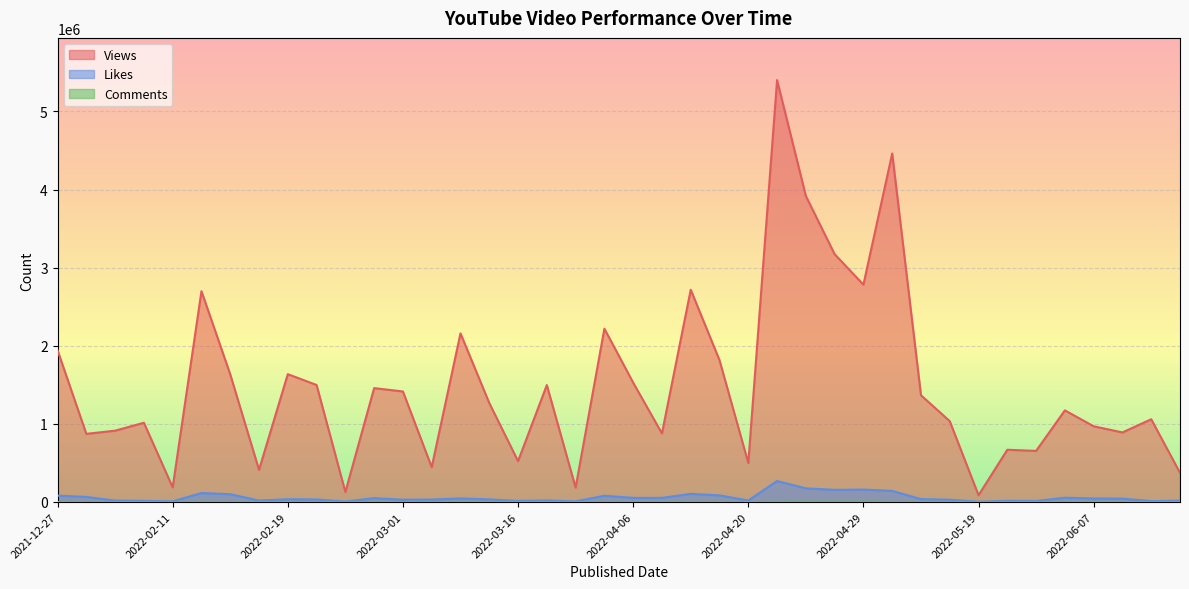

True or false: Views and Comments cross at least once.

False